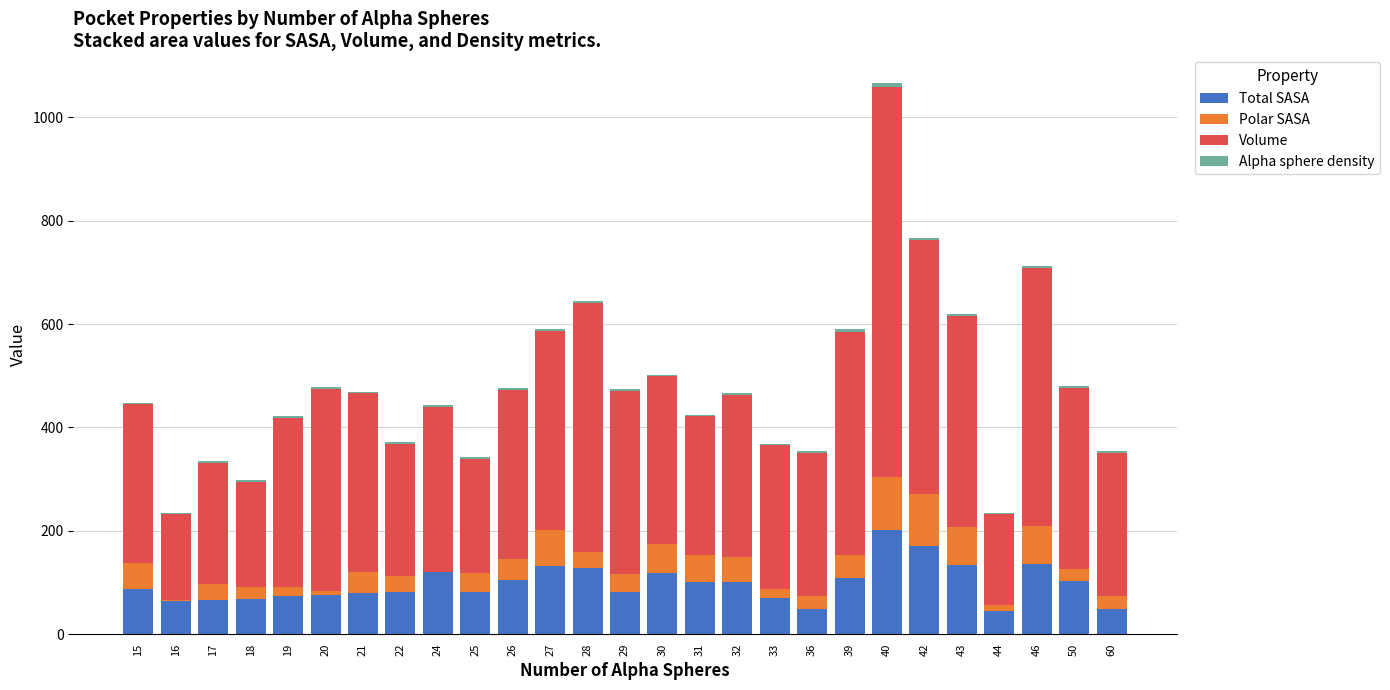

What is the sum of all Total SASA values?

2627.4